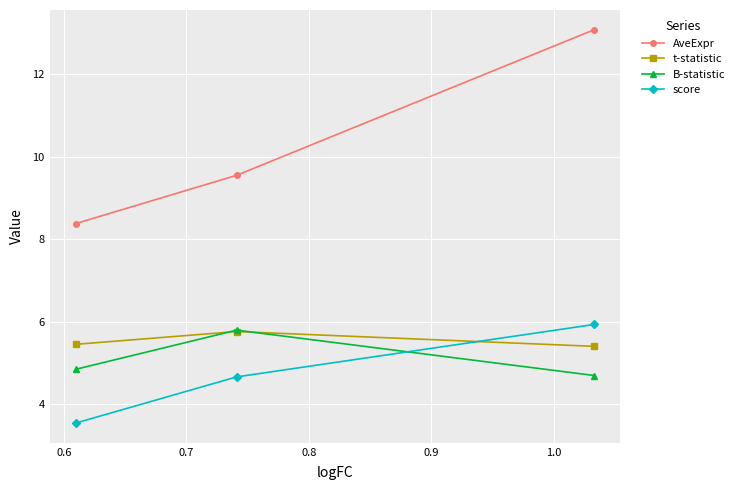

What is the highest value of the score series?

5.9